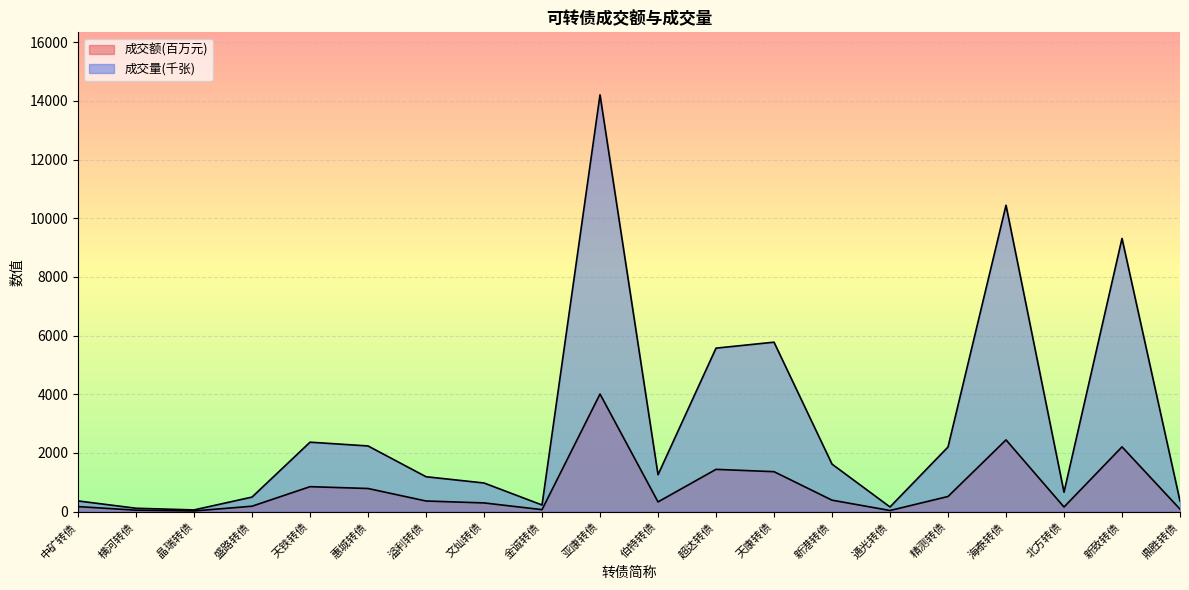

True or false: 成交额(元) and 成交量(张) cross at least once.

False